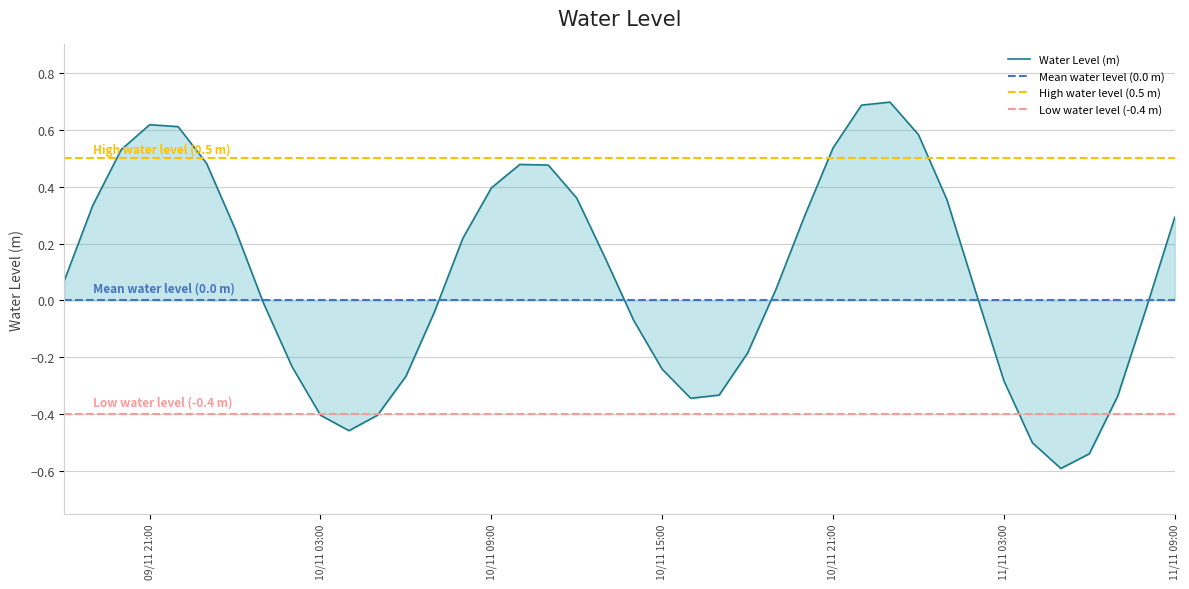

Between 2024-11-10 02:00:00 and 2024-11-10 20:00:00, which is larger?

2024-11-10 20:00:00